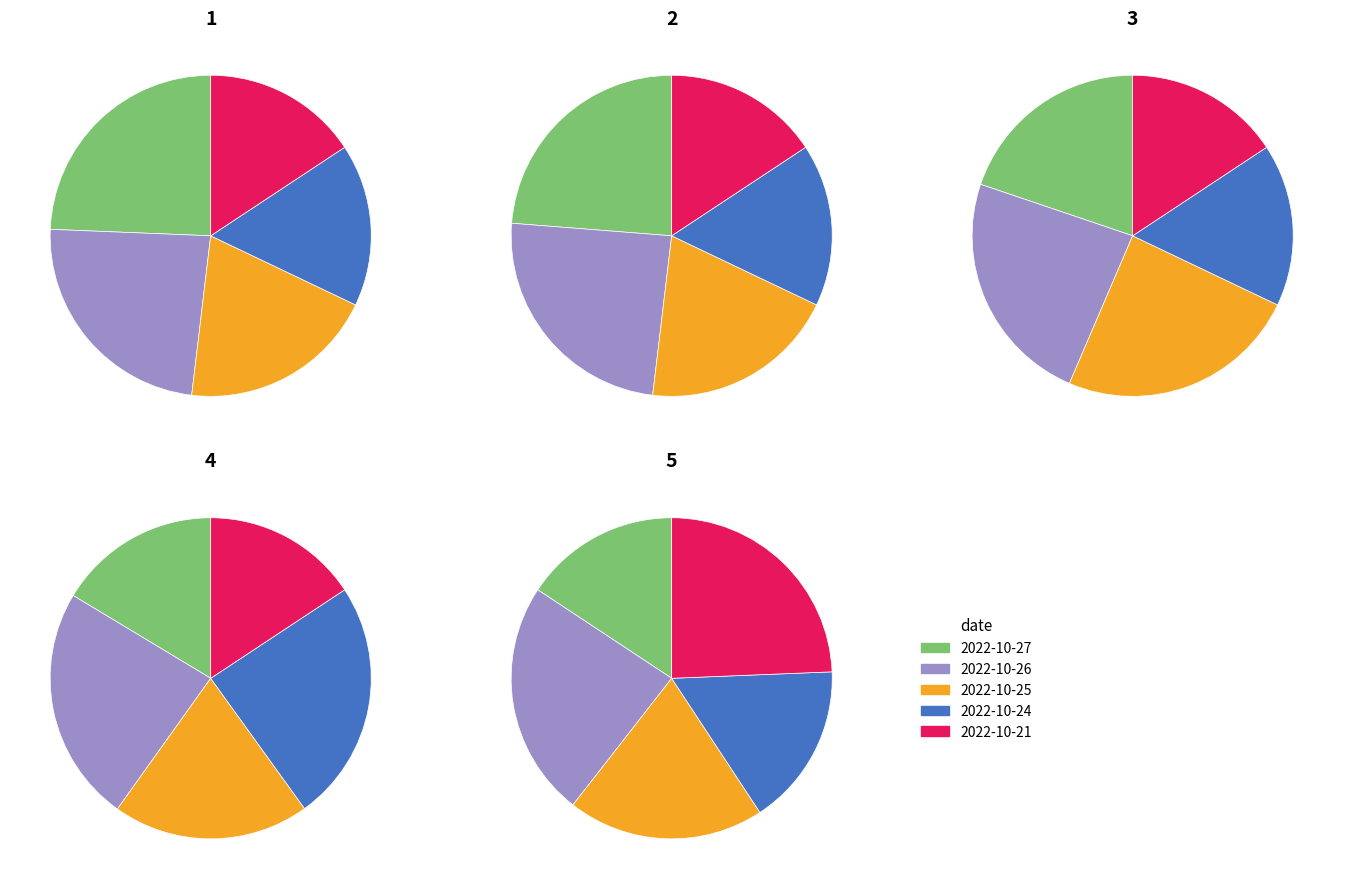

How many slices are in this pie chart?

5